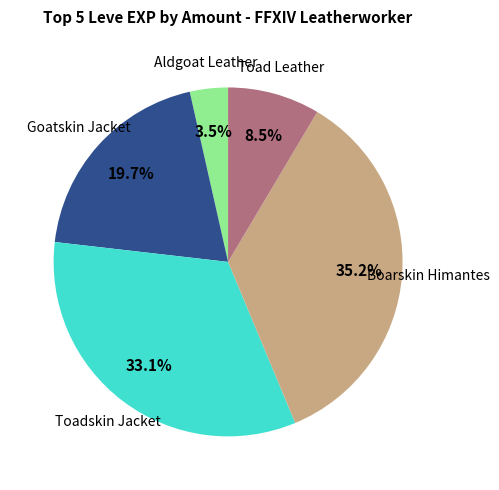

Is there a majority slice in this chart?

No